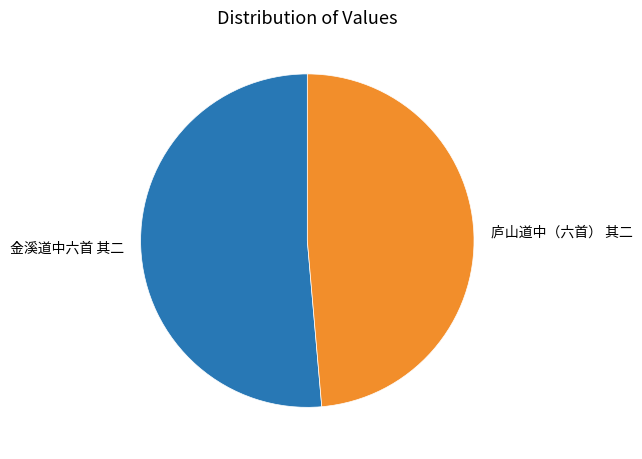

Approximately how many times larger is the value at 金溪道中六首 其二 compared to 庐山道中（六首） 其二?

1.1